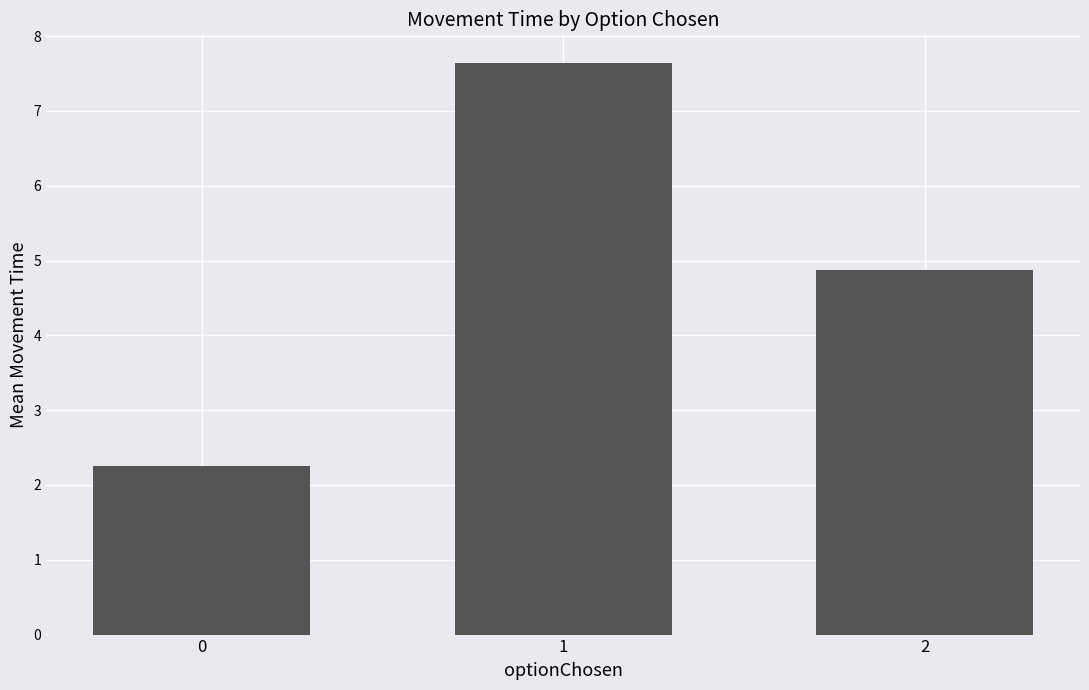

The chart shows a value of 4.9 at 2. True or false?

True